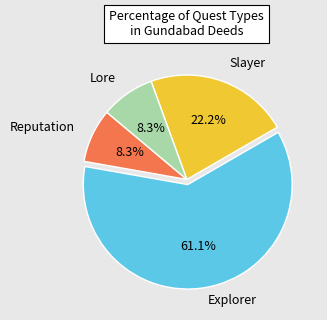

Is there a majority slice in this chart?

Yes